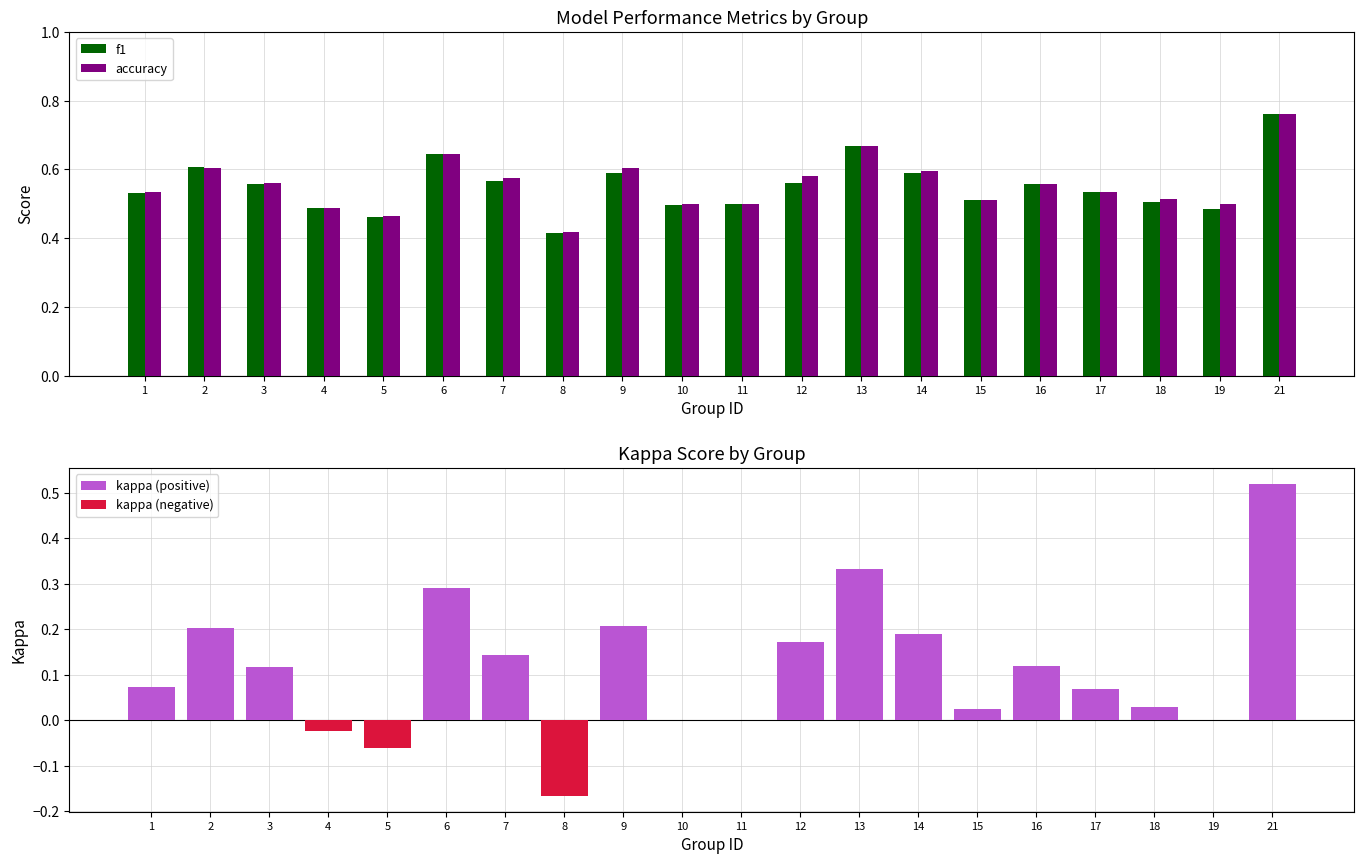

Which category has the highest value in the f1 series?

21